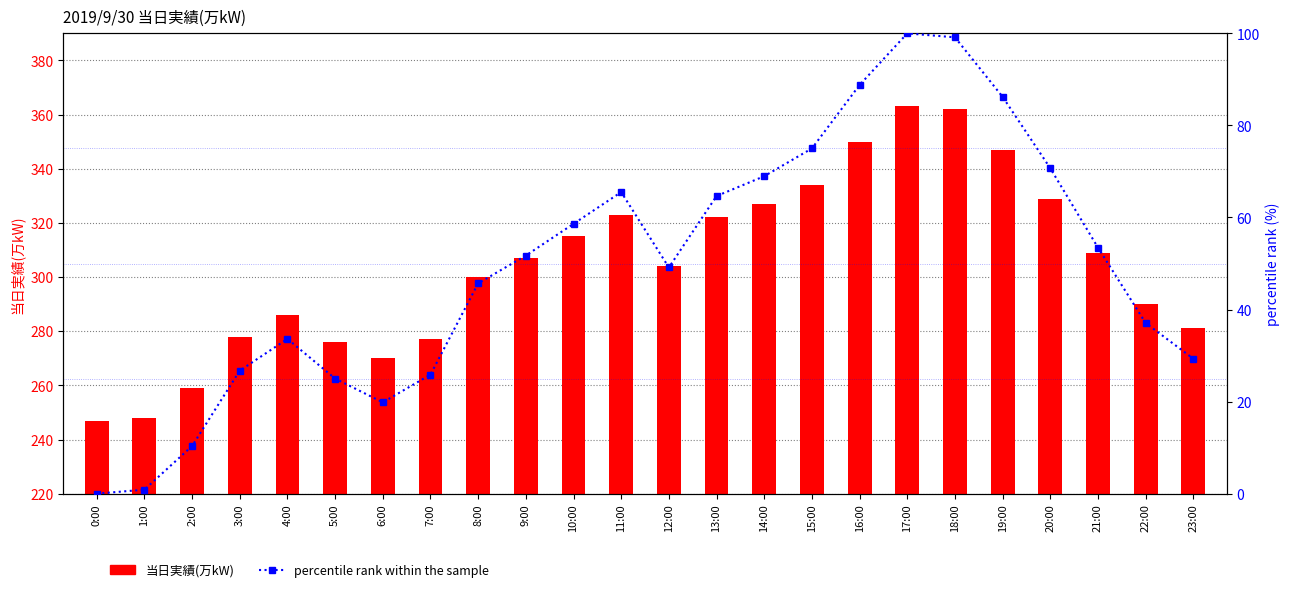

Reading left to right, transcribe all the data shown in this chart.

当日実績(万kW): 0:00=247.0	1:00=248.0	2:00=259.0	3:00=278.0	4:00=286.0	5:00=276.0	6:00=270.0	7:00=277.0	8:00=300.0	9:00=307.0	10:00=315.0	11:00=323.0	12:00=304.0	13:00=322.0	14:00=327.0	15:00=334.0	16:00=350.0	17:00=363.0	18:00=362.0	19:00=347.0	20:00=329.0	21:00=309.0	22:00=290.0	23:00=281.0
percentile rank within the sample: 0:00=0.0	1:00=0.9	2:00=10.3	3:00=26.7	4:00=33.6	5:00=25.0	6:00=19.8	7:00=25.9	8:00=45.7	9:00=51.7	10:00=58.6	11:00=65.5	12:00=49.1	13:00=64.7	14:00=69.0	15:00=75.0	16:00=88.8	17:00=100.0	18:00=99.1	19:00=86.2	20:00=70.7	21:00=53.4	22:00=37.1	23:00=29.3